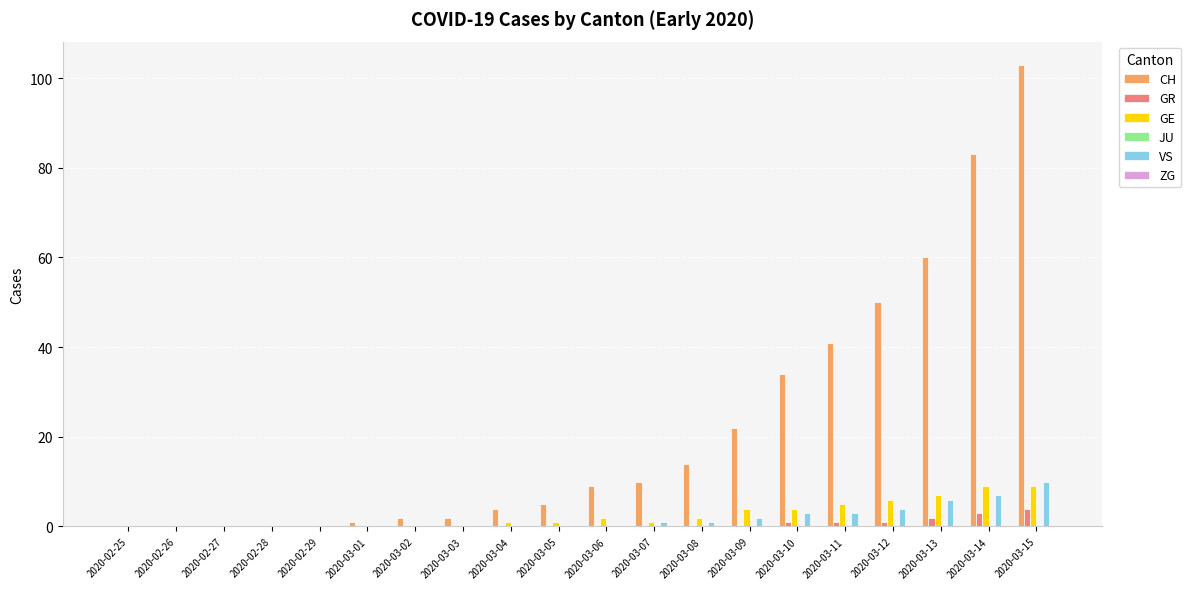

At which category does the chart reach its peak across all series?

2020-03-15